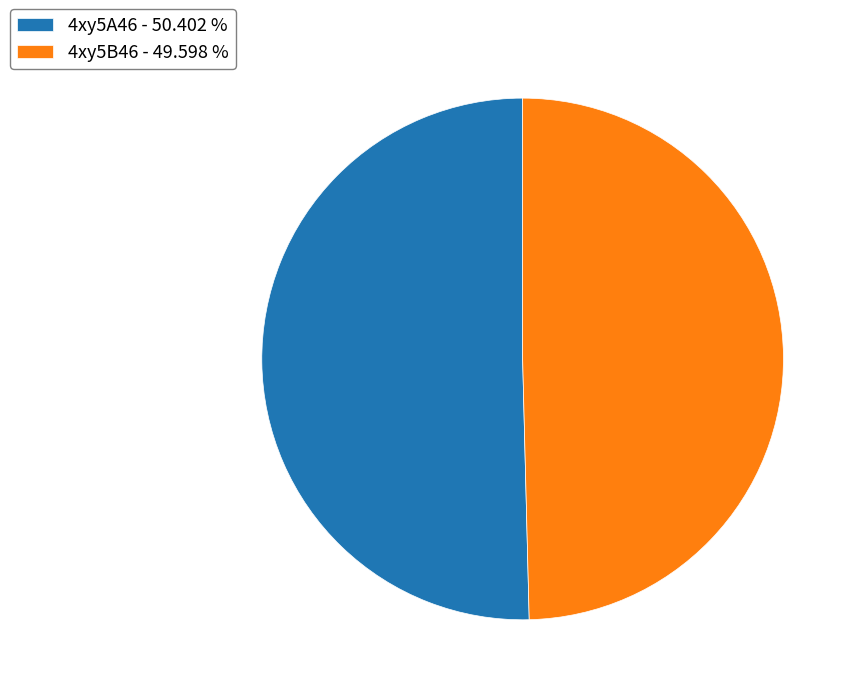

True or false: 4xy5A46 accounts for 55% of the total.

False